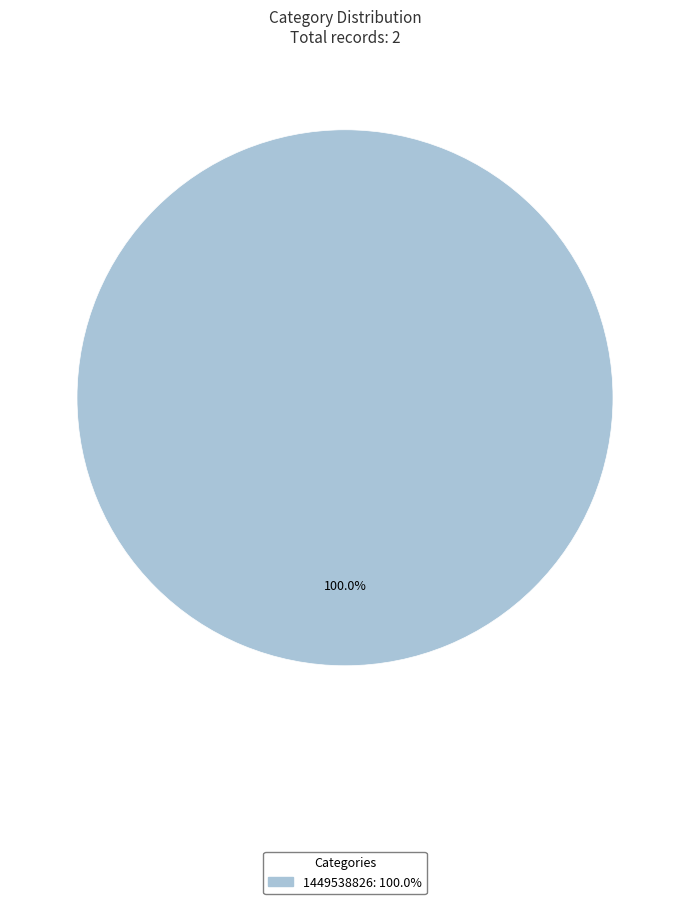

Count the number of slices in the pie.

1